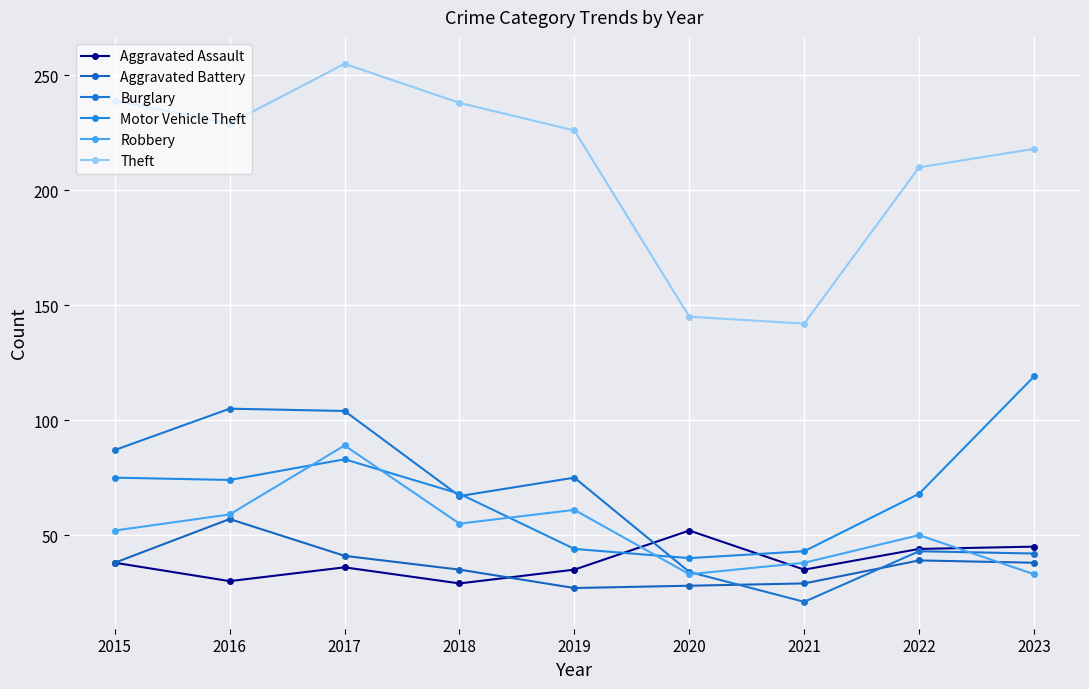

Does the chart have visible grid lines?

Yes